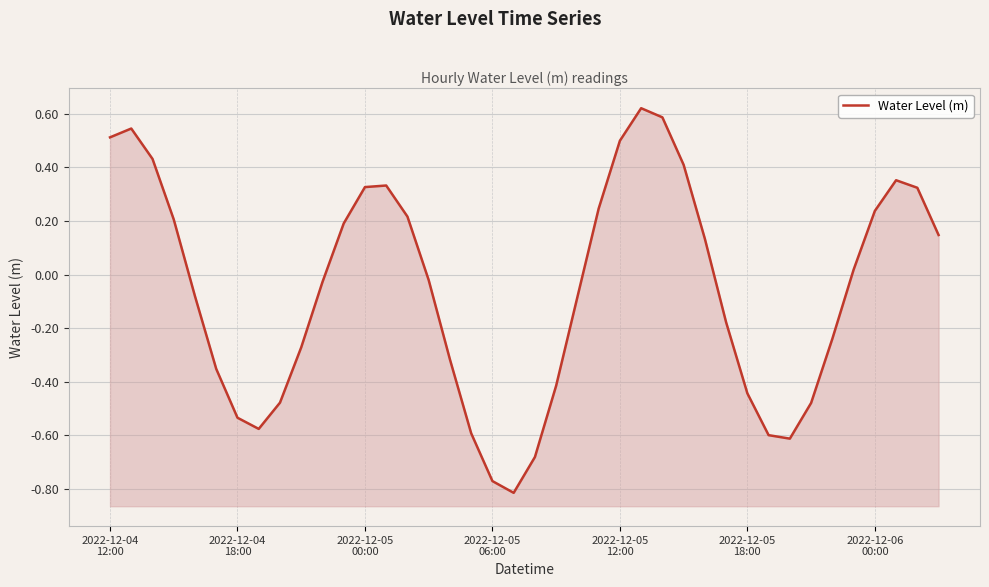

True or false: there are more than 2 points higher than both neighbors.

True